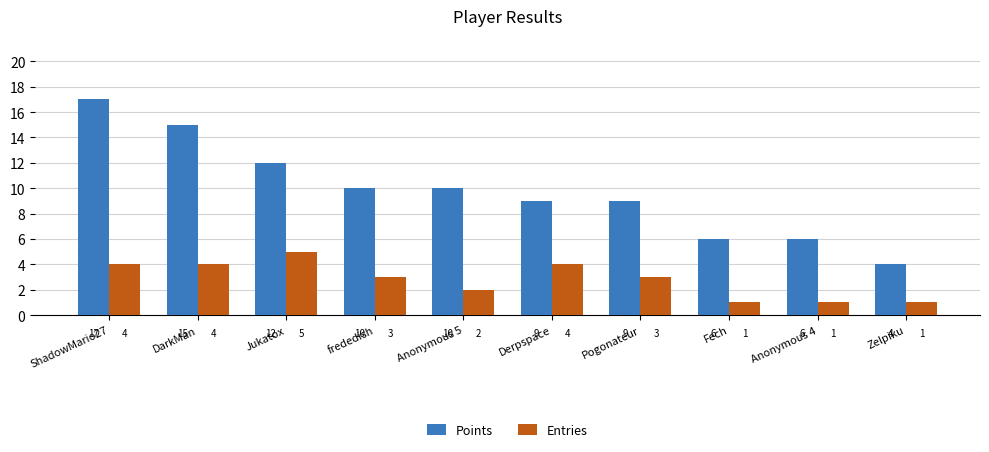

The Entries series shows 2 at Jukatox. True or false?

False